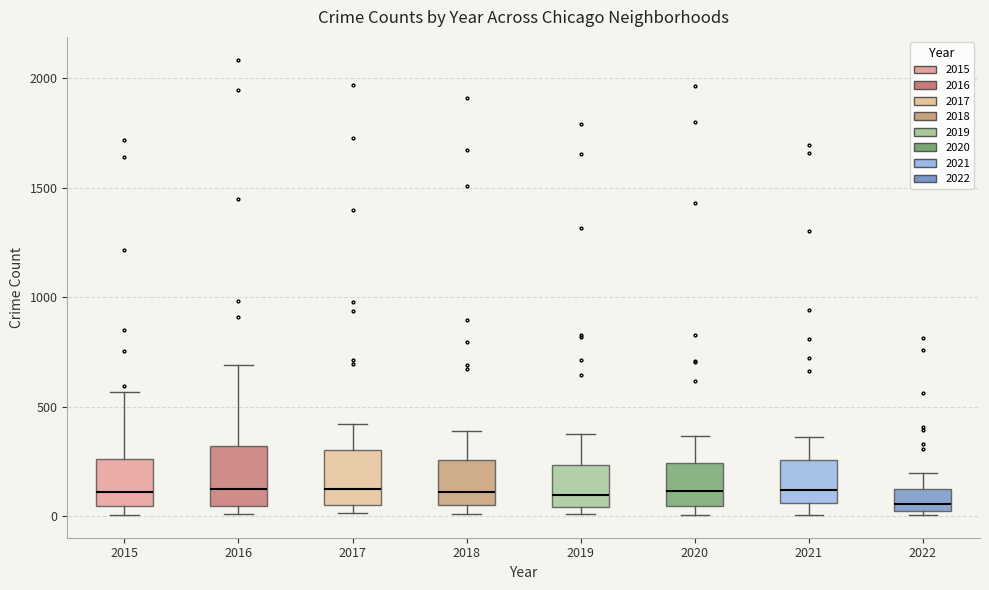

Reading left to right, read every box against the y-axis: the position of its median line, the range the box covers, and the ends of its whiskers. The values are not printed on the chart, so give them approximately, as read against the axis.

2015: median 100, box 50 to 250, whiskers 0 to 550
2016: median 150, box 50 to 300, whiskers 0 to 700
2017: median 100, box 50 to 300, whiskers 0 to 400
2018: median 100, box 50 to 250, whiskers 0 to 400
2019: median 100, box 50 to 250, whiskers 0 to 400
2020: median 100, box 50 to 250, whiskers 0 to 350
2021: median 100, box 50 to 250, whiskers 0 to 350
2022: median 50, box 0 to 100, whiskers 0 (just below the box's lower edge) to 200